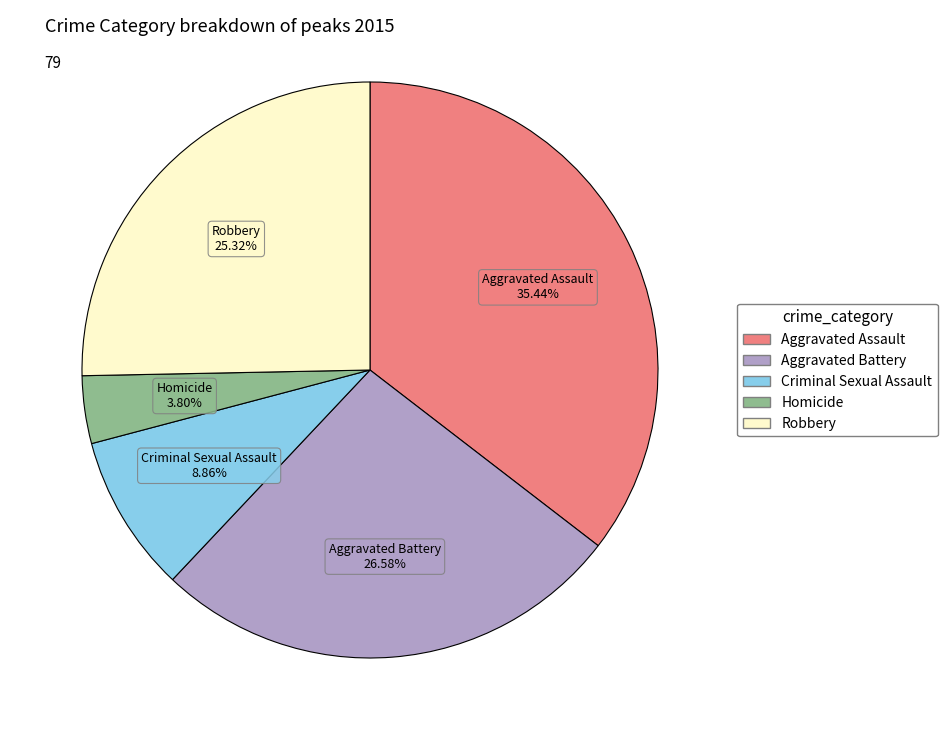

Is there any slice that represents more than half of the pie?

No